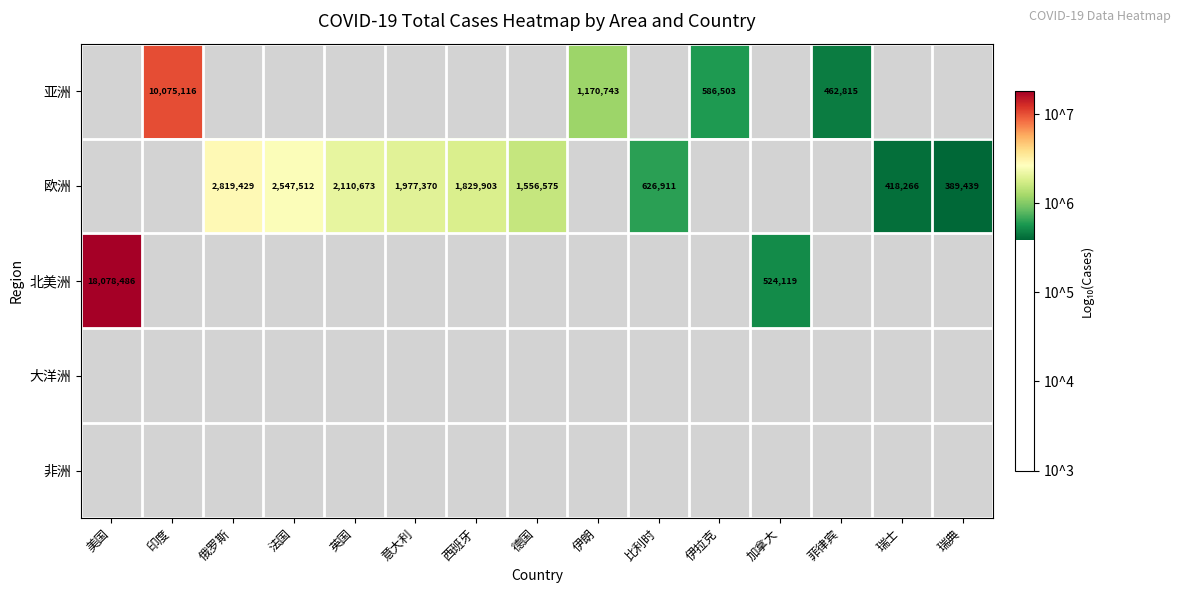

Which has a higher value, 菲律宾 or 比利时?

比利时